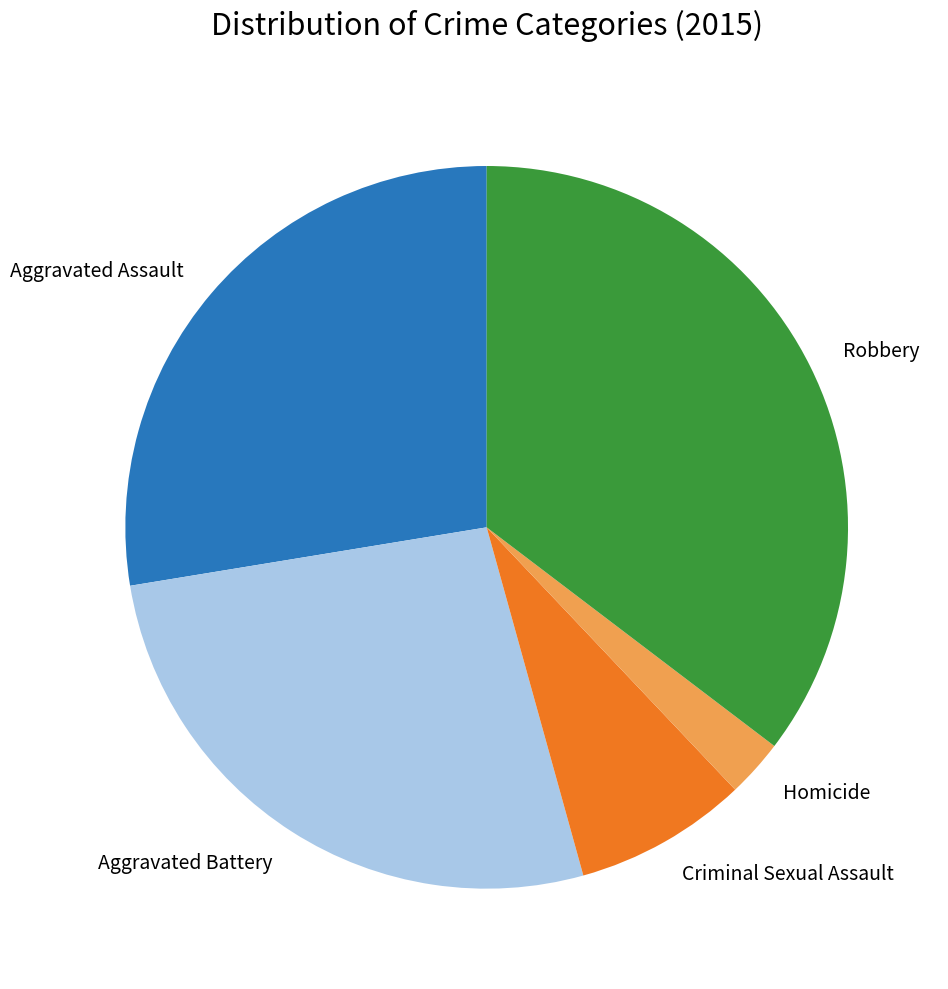

How many segments does this pie chart have?

5